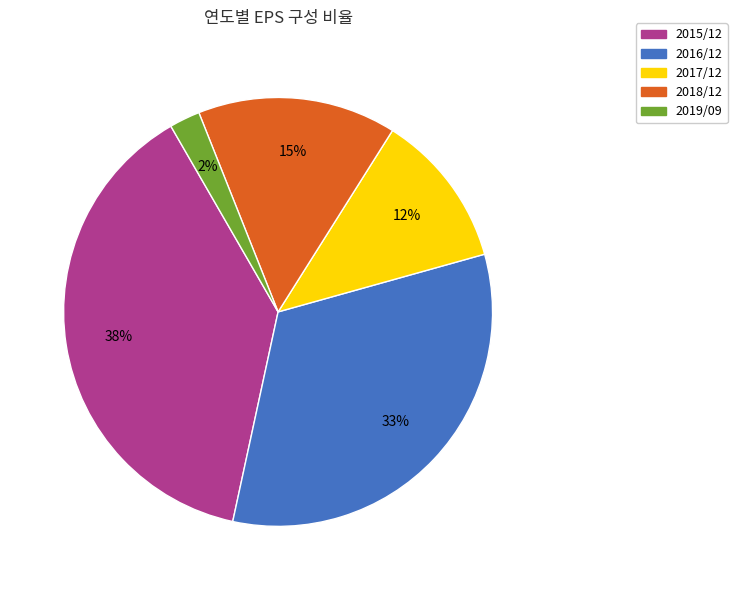

Count the number of slices in the pie.

5